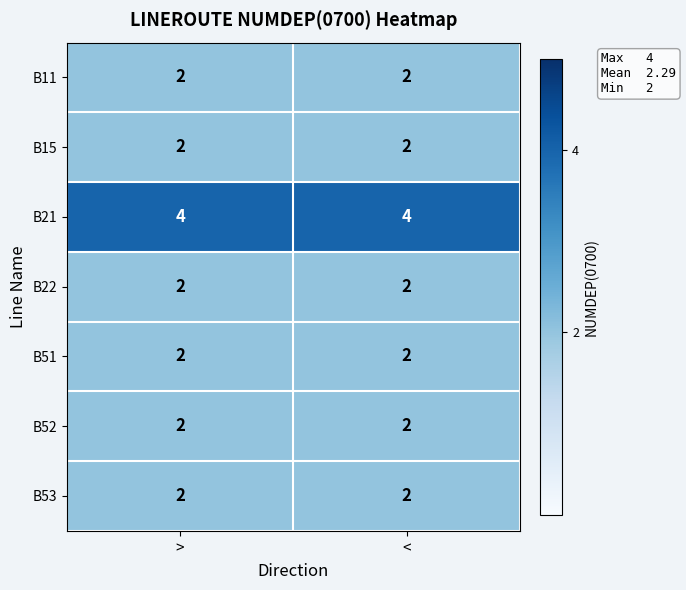

Reading left to right, what are all the values shown in this chart?

B11: 2	2
B15: 2	2
B21: 4	4
B22: 2	2
B51: 2	2
B52: 2	2
B53: 2	2